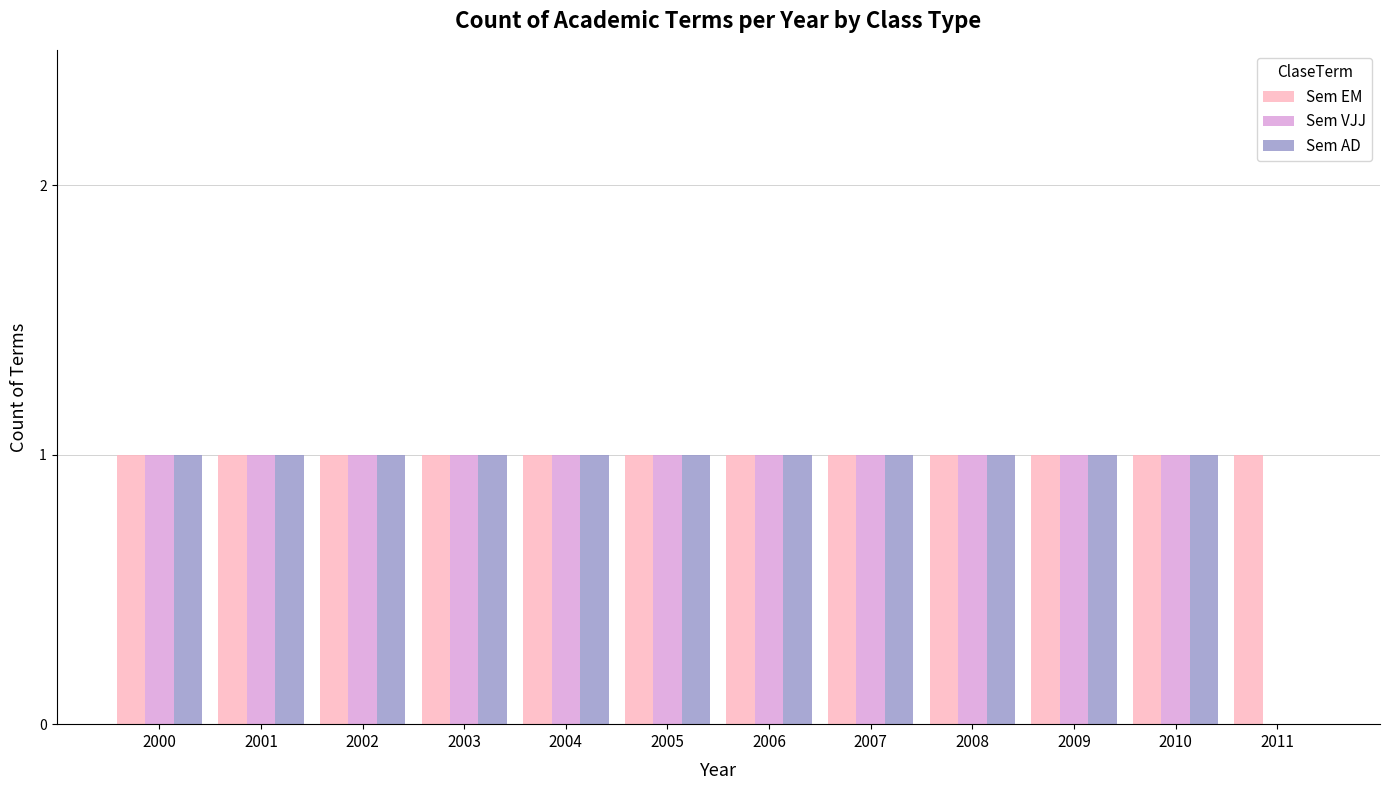

Reading left to right, what are all the values shown in this chart?

Sem EM: 1	1	1	1	1	1	1	1	1	1	1	1
Sem VJJ: 1	1	1	1	1	1	1	1	1	1	1	0
Sem AD: 1	1	1	1	1	1	1	1	1	1	1	0